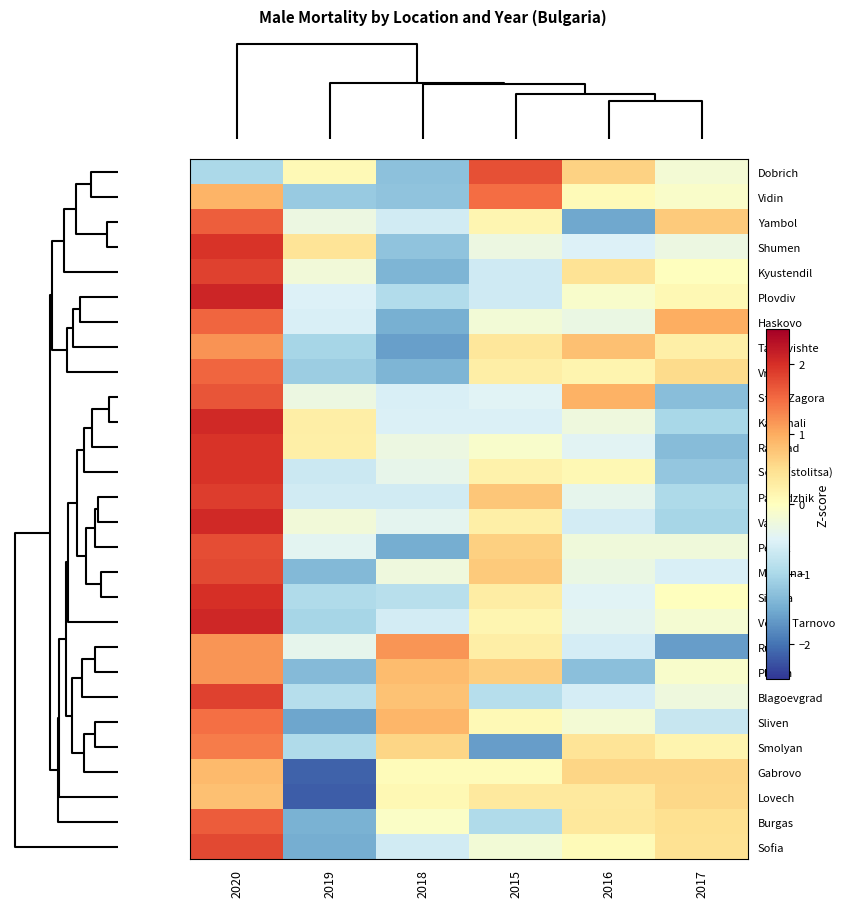

Reading left to right, transcribe all the data shown in this chart.

Dobrich: 2020=-1.0	2019=0.1	2018=-1.3	2015=1.7	2016=0.6	2017=-0.2
Vidin: 2020=0.9	2019=-1.2	2018=-1.2	2015=1.5	2016=0.1	2017=-0.1
Yambol: 2020=1.6	2019=-0.3	2018=-0.6	2015=0.2	2016=-1.5	2017=0.7
Shumen: 2020=2.0	2019=0.4	2018=-1.2	2015=-0.3	2016=-0.5	2017=-0.3
Kyustendil: 2020=1.8	2019=-0.2	2018=-1.4	2015=-0.7	2016=0.4	2017=0.0
Plovdiv: 2020=2.1	2019=-0.5	2018=-0.9	2015=-0.7	2016=-0.1	2017=0.1
Haskovo: 2020=1.6	2019=-0.6	2018=-1.5	2015=-0.2	2016=-0.3	2017=1.0
Targovishte: 2020=1.2	2019=-1.0	2018=-1.6	2015=0.4	2016=0.8	2017=0.2
Vratsa: 2020=1.6	2019=-1.1	2018=-1.4	2015=0.3	2016=0.2	2017=0.5
Stara Zagora: 2020=1.7	2019=-0.3	2018=-0.5	2015=-0.5	2016=0.9	2017=-1.3
Kardzhali: 2020=2.1	2019=0.3	2018=-0.5	2015=-0.5	2016=-0.3	2017=-1.0
Razgrad: 2020=2.0	2019=0.2	2018=-0.3	2015=-0.1	2016=-0.5	2017=-1.3
Sofia (stolitsa): 2020=2.0	2019=-0.7	2018=-0.4	2015=0.2	2016=0.1	2017=-1.2
Pazardzhik: 2020=1.9	2019=-0.6	2018=-0.6	2015=0.7	2016=-0.4	2017=-1.0
Varna: 2020=2.1	2019=-0.2	2018=-0.4	2015=0.2	2016=-0.6	2017=-1.0
Pernik: 2020=1.8	2019=-0.4	2018=-1.5	2015=0.7	2016=-0.2	2017=-0.2
Montana: 2020=1.8	2019=-1.3	2018=-0.3	2015=0.7	2016=-0.3	2017=-0.6
Silistra: 2020=2.0	2019=-1.0	2018=-0.9	2015=0.3	2016=-0.5	2017=0.0
Veliko Tarnovo: 2020=2.1	2019=-1.0	2018=-0.6	2015=0.1	2016=-0.4	2017=-0.2
Ruse: 2020=1.2	2019=-0.4	2018=1.2	2015=0.3	2016=-0.6	2017=-1.6
Pleven: 2020=1.2	2019=-1.3	2018=0.8	2015=0.7	2016=-1.3	2017=-0.1
Blagoevgrad: 2020=1.8	2019=-0.9	2018=0.8	2015=-0.9	2016=-0.6	2017=-0.3
Sliven: 2020=1.5	2019=-1.6	2018=0.9	2015=0.1	2016=-0.2	2017=-0.7
Smolyan: 2020=1.4	2019=-0.9	2018=0.6	2015=-1.6	2016=0.4	2017=0.2
Gabrovo: 2020=0.9	2019=-2.1	2018=0.0	2015=0.0	2016=0.6	2017=0.6
Lovech: 2020=0.8	2019=-2.2	2018=0.1	2015=0.3	2016=0.3	2017=0.6
Burgas: 2020=1.6	2019=-1.4	2018=-0.1	2015=-1.0	2016=0.4	2017=0.5
Sofia: 2020=1.8	2019=-1.5	2018=-0.6	2015=-0.2	2016=0.1	2017=0.5